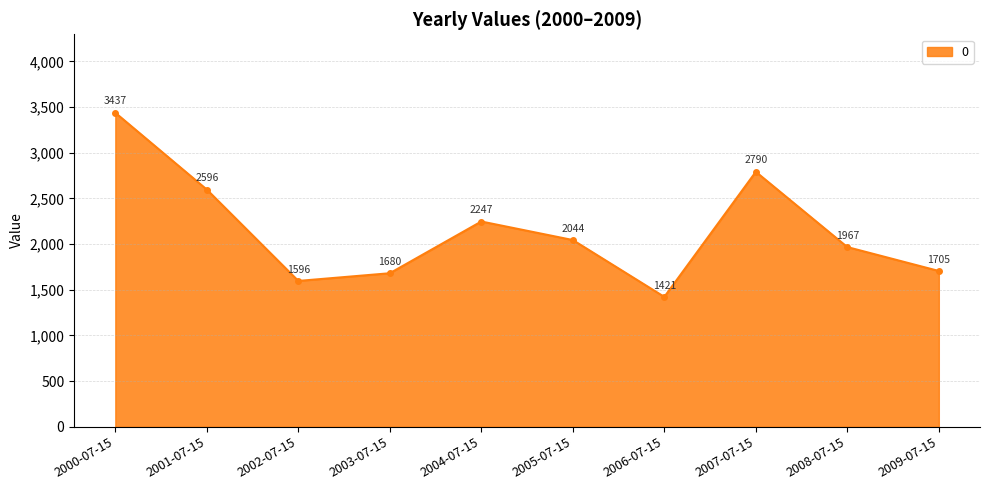

Approximately how many times larger is the value at 2001-07-15 compared to 2004-07-15?

1.2